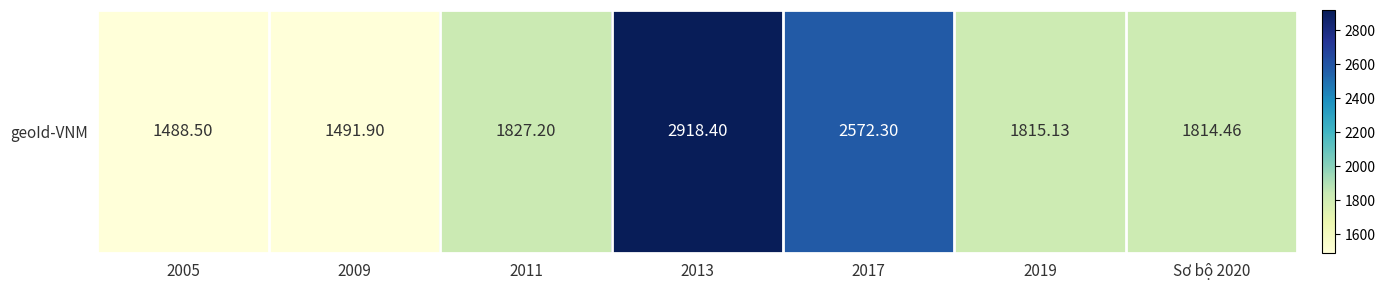

How many values are below 1815?

3